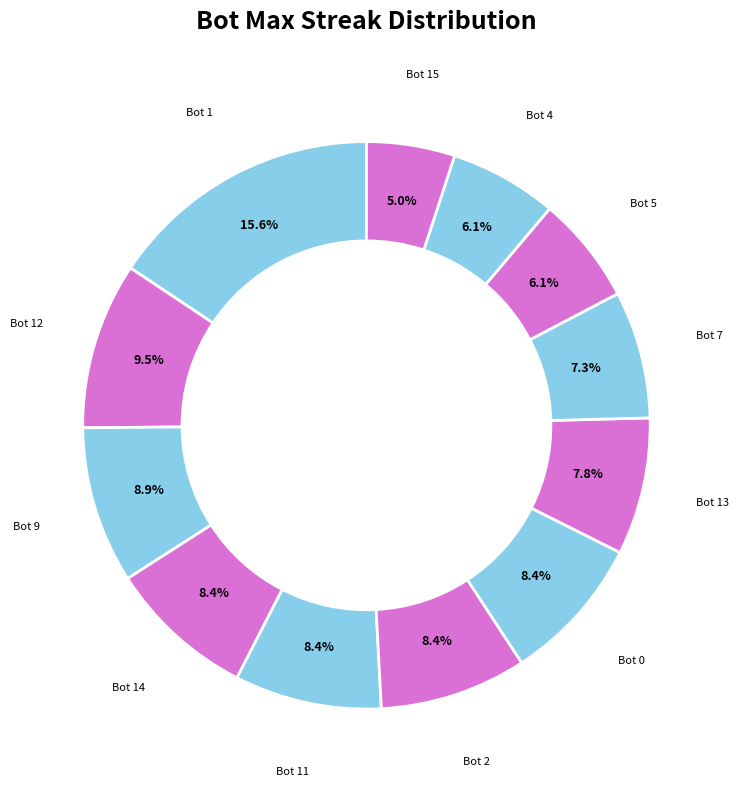

Does any single category account for the majority?

No